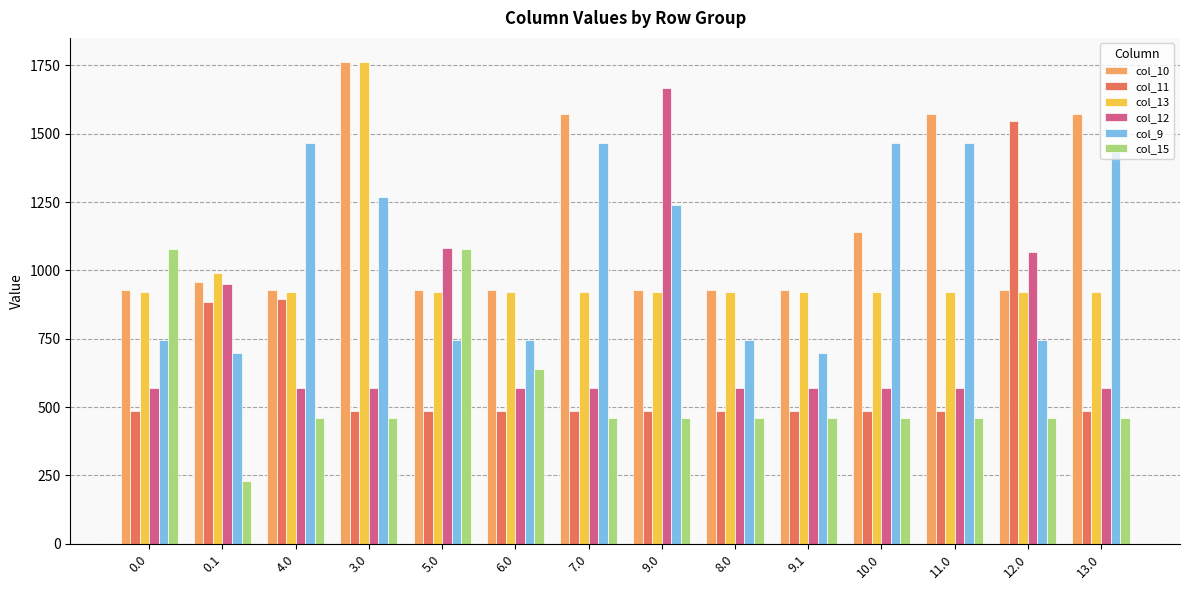

What is the smallest value displayed?

228.1